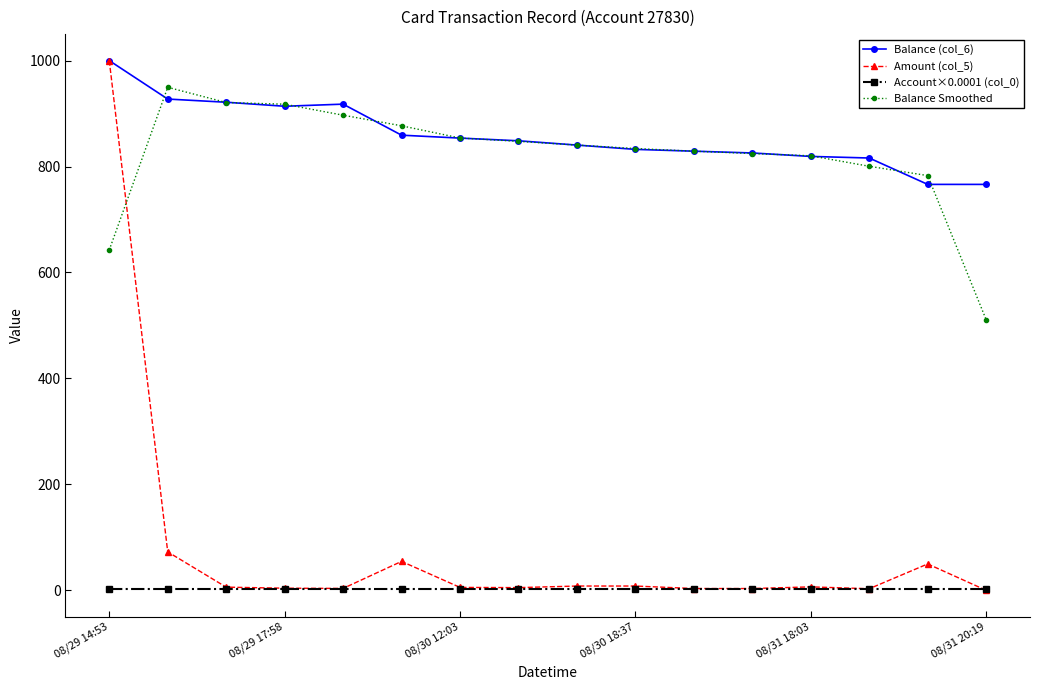

Which series has the largest range (max minus min)?

Amount (col_5)